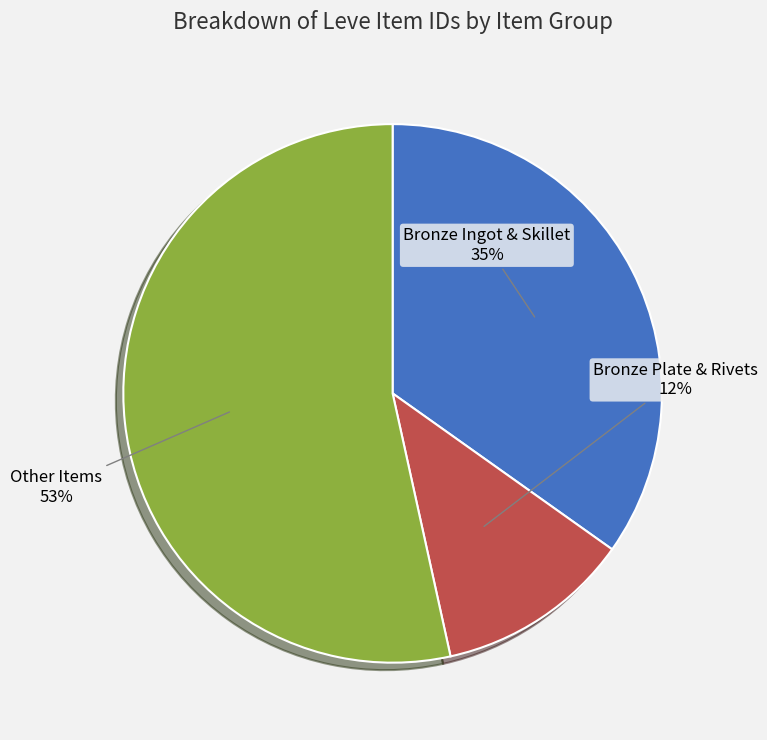

What percentage is the Bronze Plate & Rivets slice, to the nearest percent?

12%